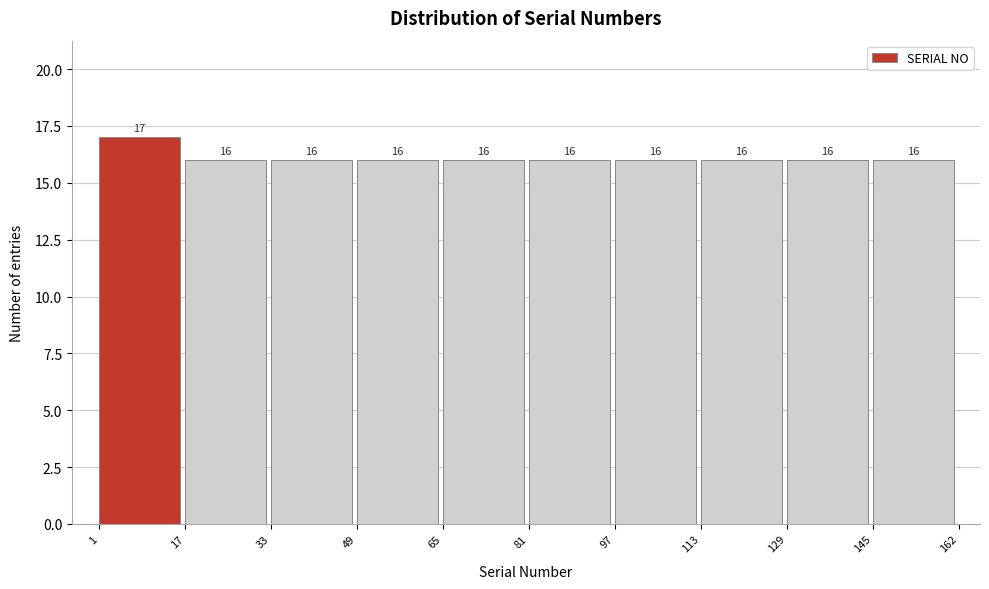

Reading left to right, list every bar in this chart as the range it spans on the x-axis followed by its height.

1 to 17: 17
17 to 33: 16
33 to 49: 16
49 to 65: 16
65 to 81: 16
81 to 97: 16
97 to 113: 16
113 to 129: 16
129 to 145: 16
145 to 162: 16